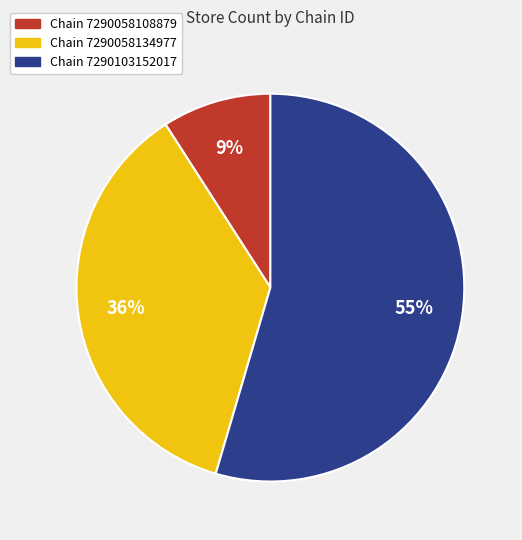

Is there a majority slice in this chart?

Yes